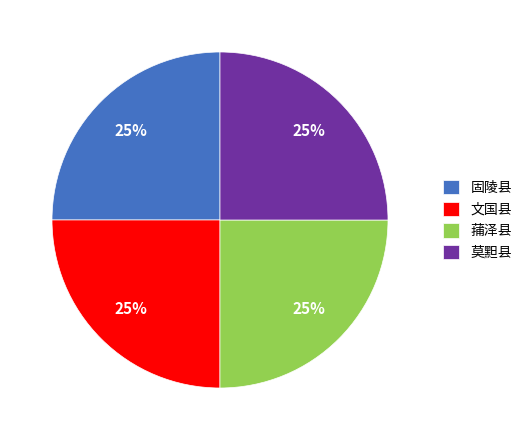

The 文国县 slice represents 15% of the pie. True or false?

False